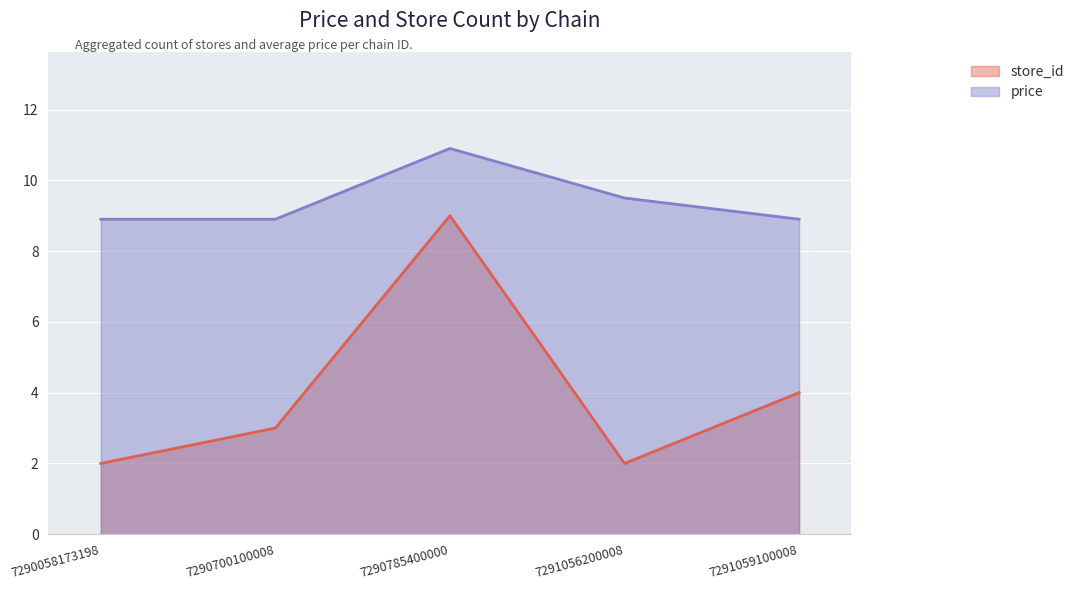

How many data points in store_id are less than 3?

2